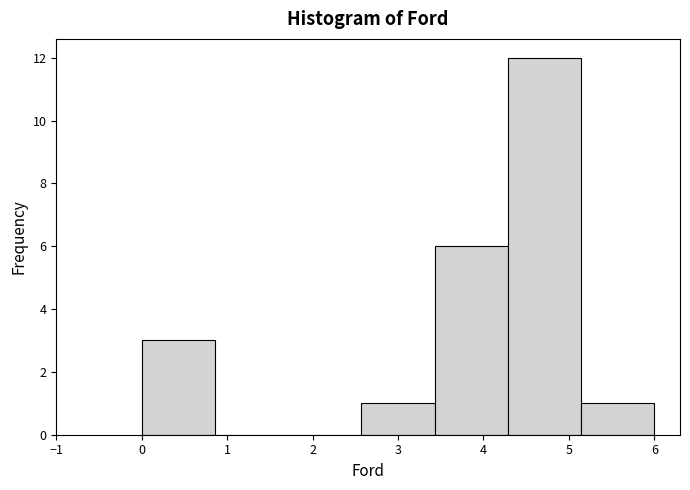

Which range on the x-axis has the tallest bar?

4.3 to 5.1